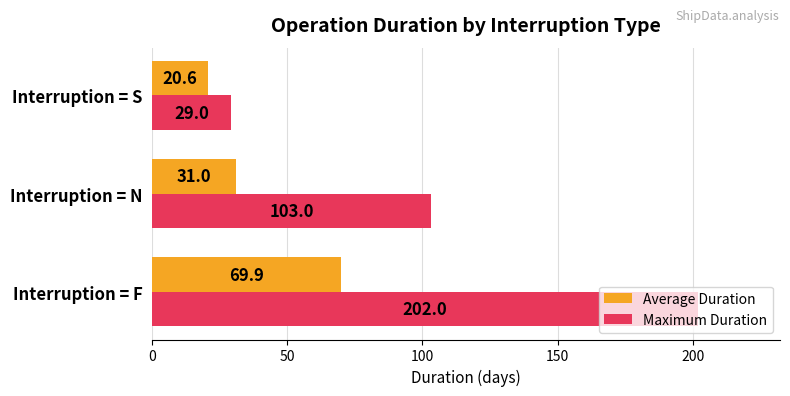

What are all the series names shown in the legend?

Average Duration, Maximum Duration